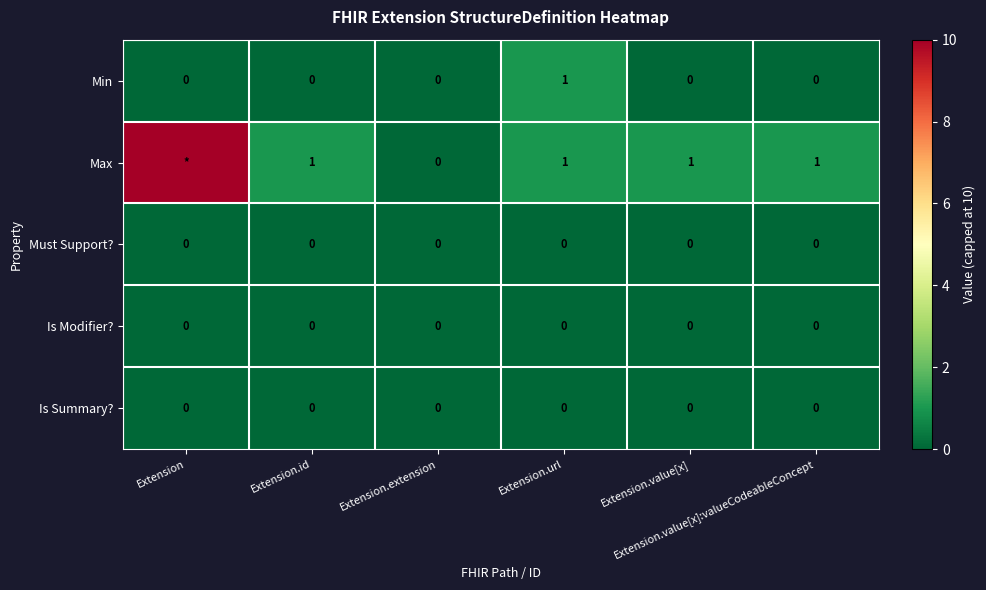

What is the highest value of the Min series?

1